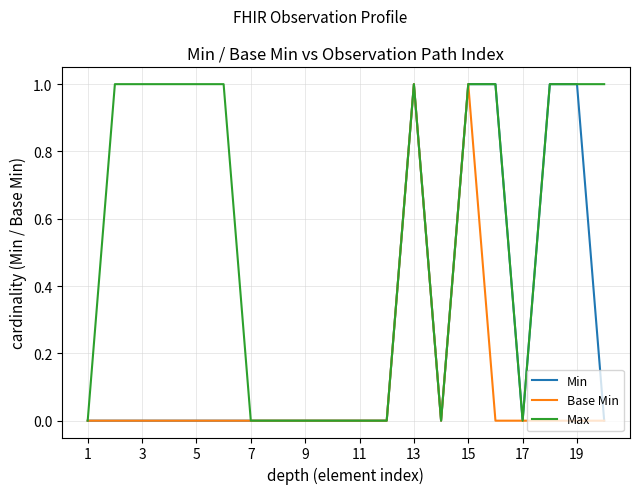

Rank the series by their average value, from highest to lowest.

Max, Min, Base Min